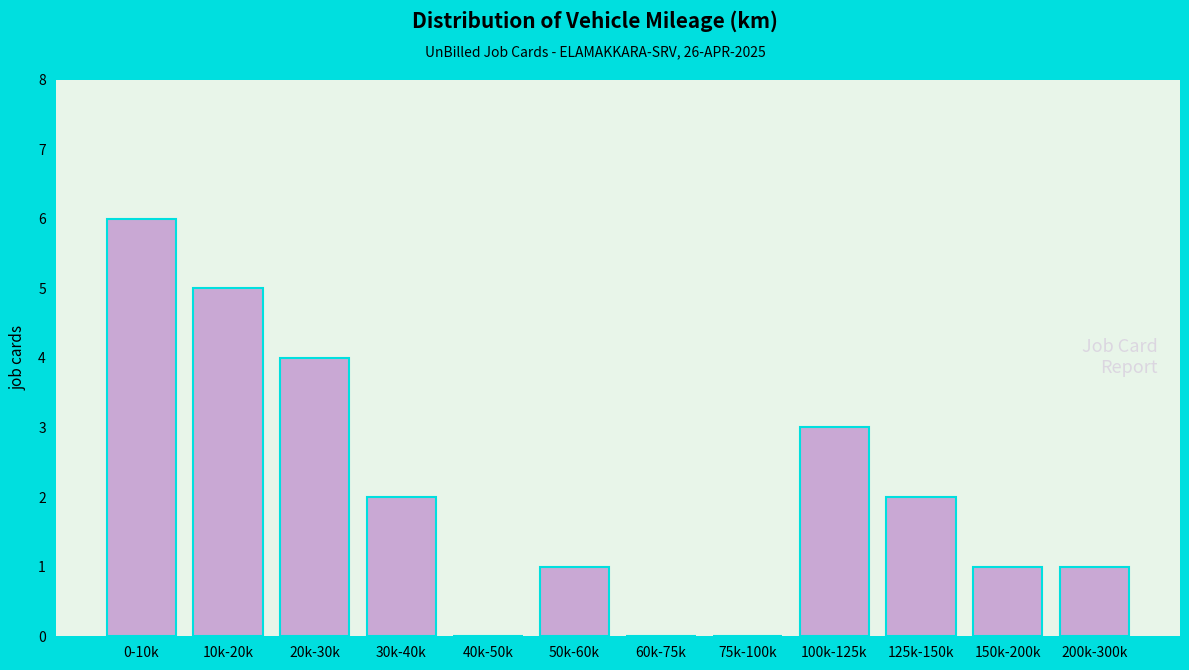

Reading left to right, transcribe all the data shown in this chart.

0-10k=6	10k-20k=5	20k-30k=4	30k-40k=2	40k-50k=0	50k-60k=1	60k-75k=0	75k-100k=0	100k-125k=3	125k-150k=2	150k-200k=1	200k-300k=1